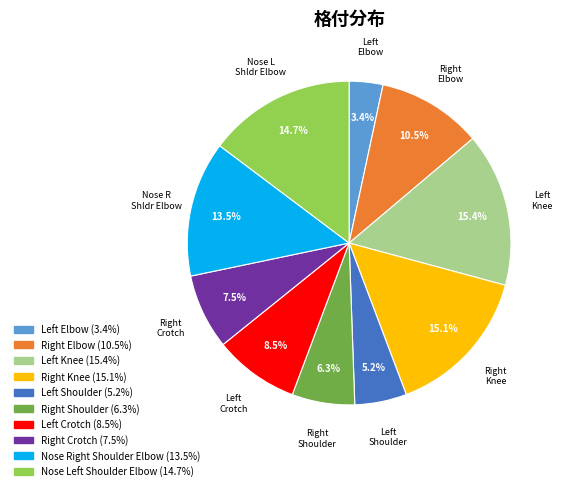

Is there any slice that represents more than half of the pie?

No